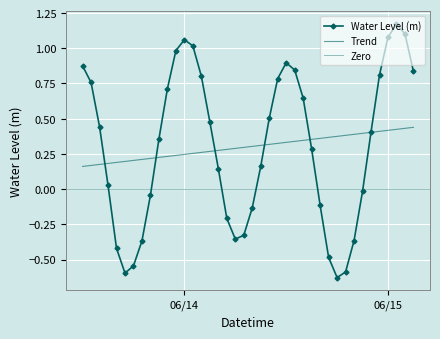

Reading right to left, list all the values displayed in this chart.

0.8	1.1	1.2	1.1	0.8	0.4	-0.0	-0.4	-0.6	-0.6	-0.5	-0.1	0.3	0.6	0.8	0.9	0.8	0.5	0.2	-0.1	-0.3	-0.4	-0.2	0.1	0.5	0.8	1.0	1.1	1.0	0.7	0.4	-0.0	-0.4	-0.5	-0.6	-0.4	0.0	0.4	0.8	0.9